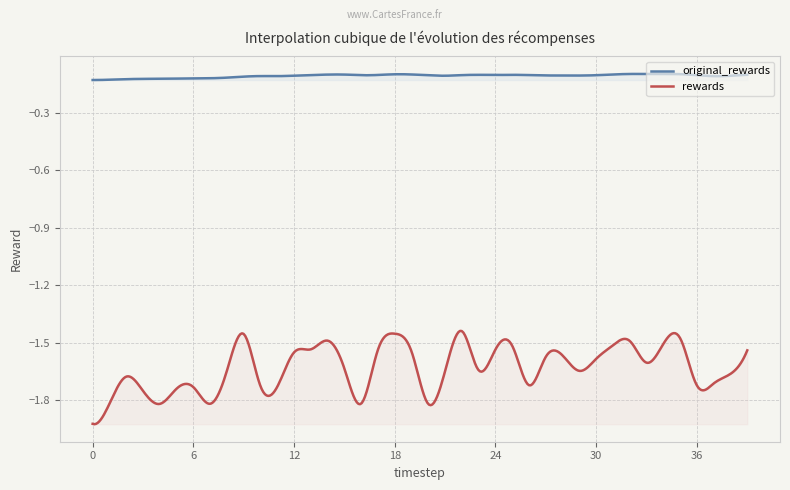

Is it true that rewards equals -0.6 at 19?

False